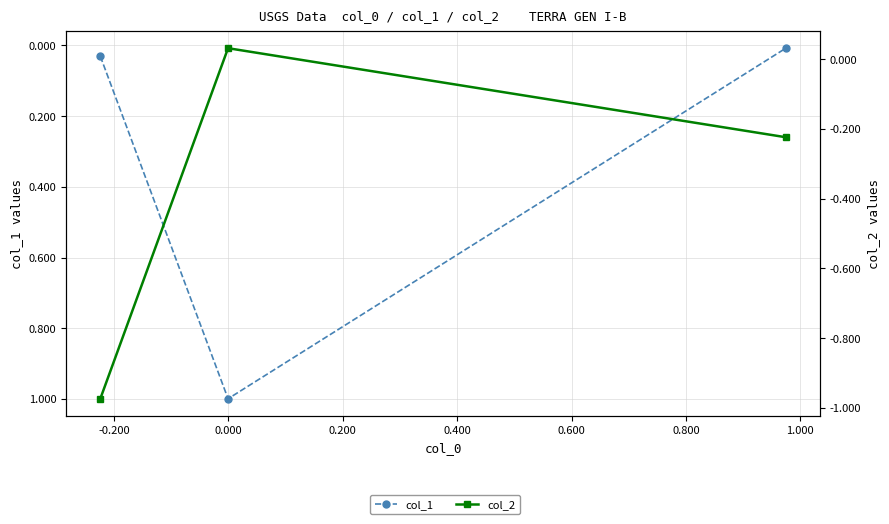

How many data points in col_2 are less than 0?

2